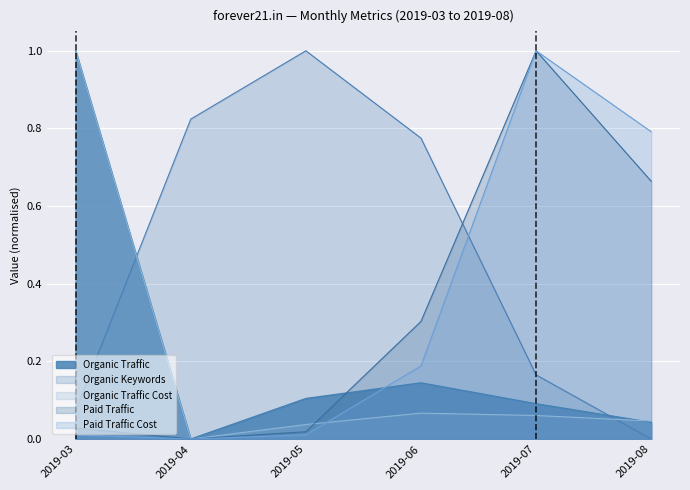

The value of Paid Traffic Cost at 2019-08 is 0.8. True or false?

True